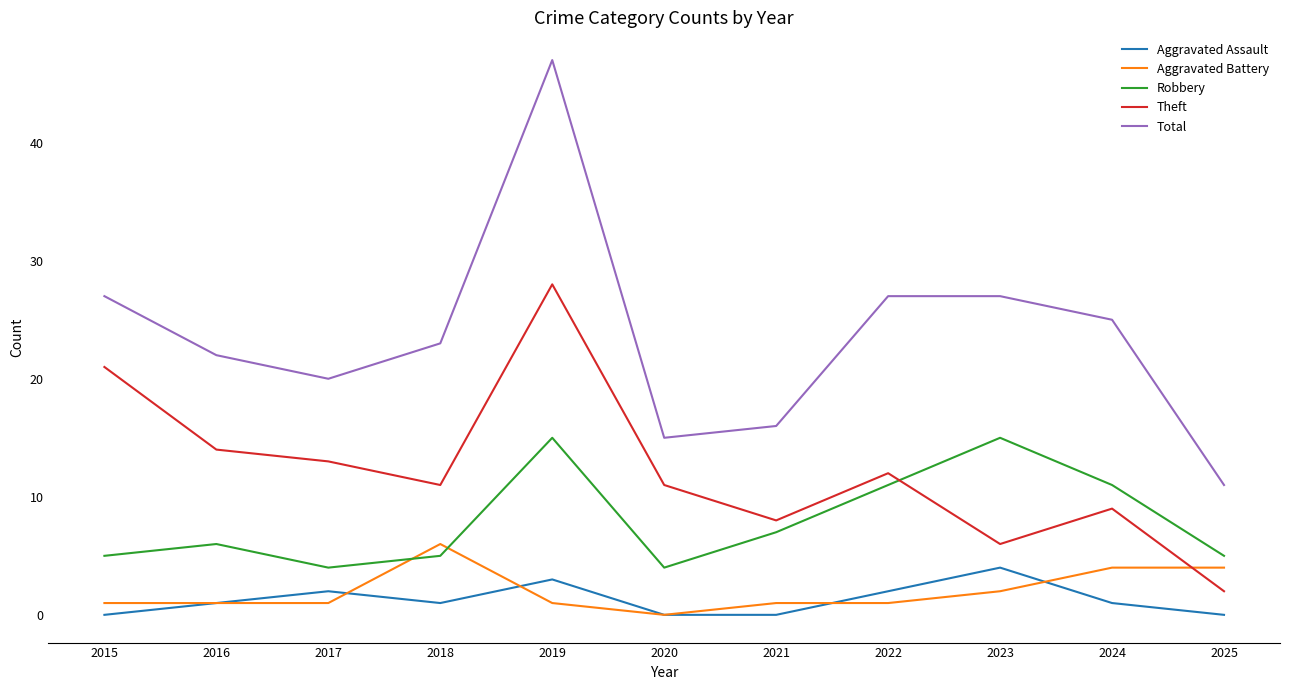

Is it true that Total equals 11 at 2025?

True